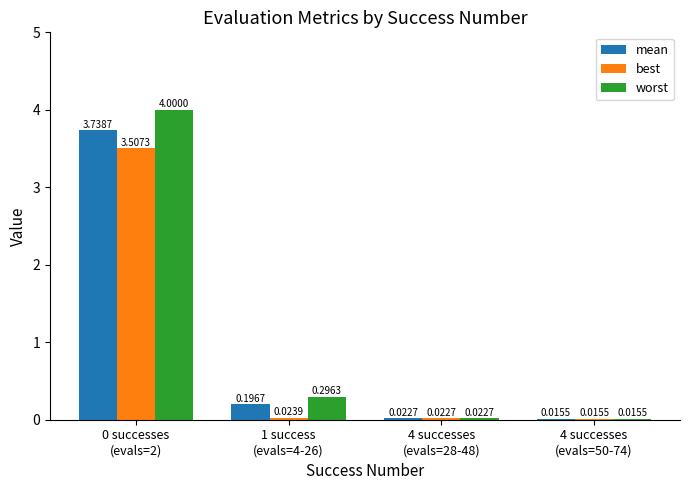

What is the difference between the maximum and second lowest values in the worst series?

4.0